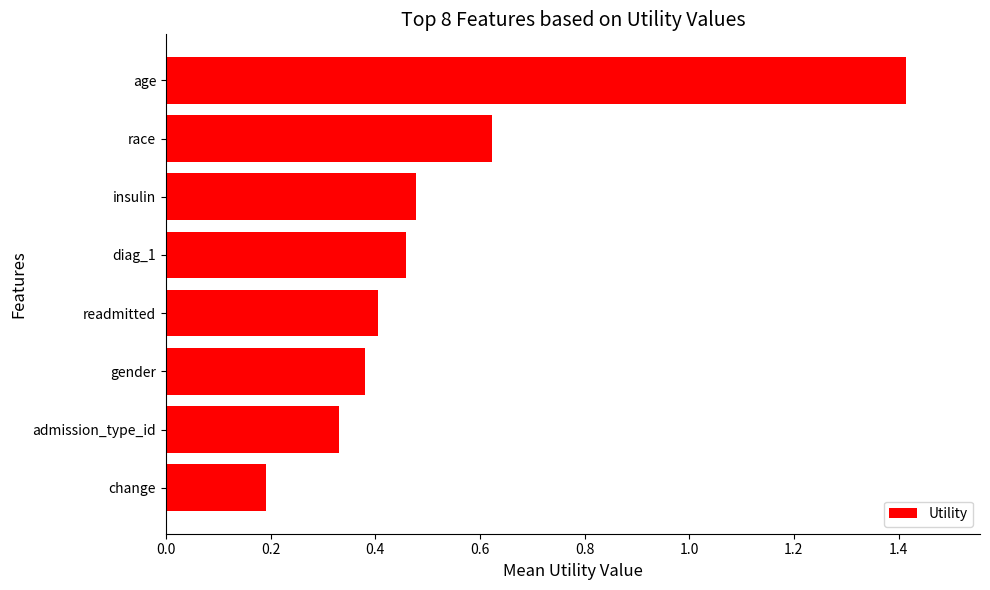

What is the change in value from gender to diag_1?

+0.1